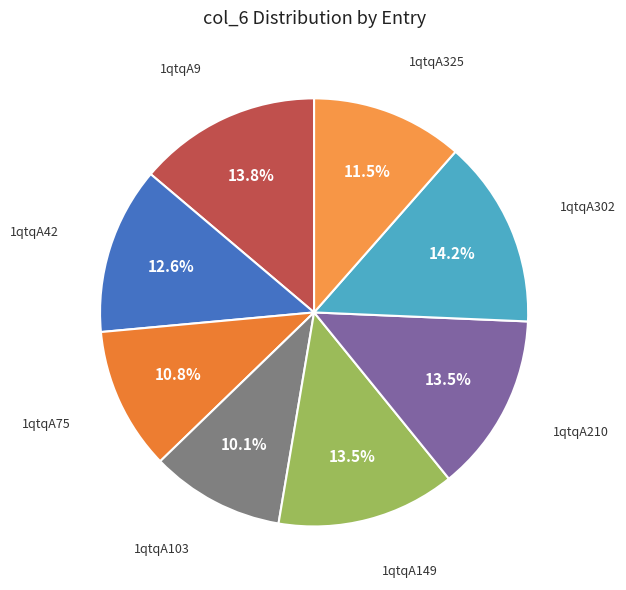

Which has a higher value, 1qtqA9 or 1qtqA75?

1qtqA9